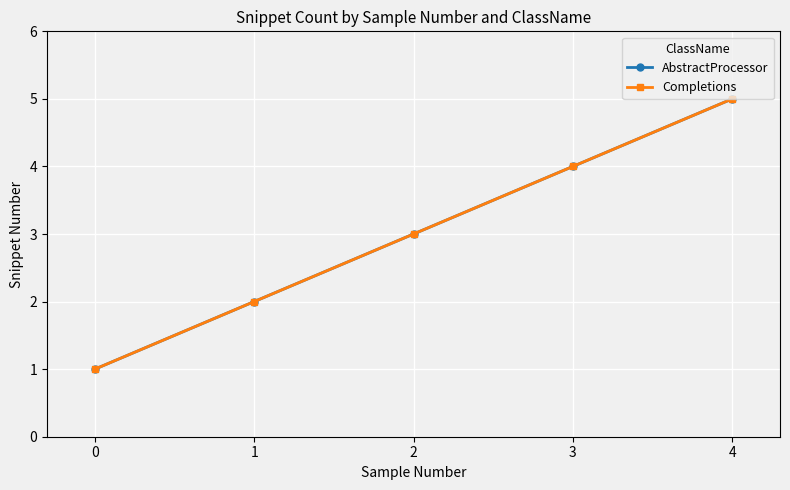

At which category does the chart reach its peak across all series?

4